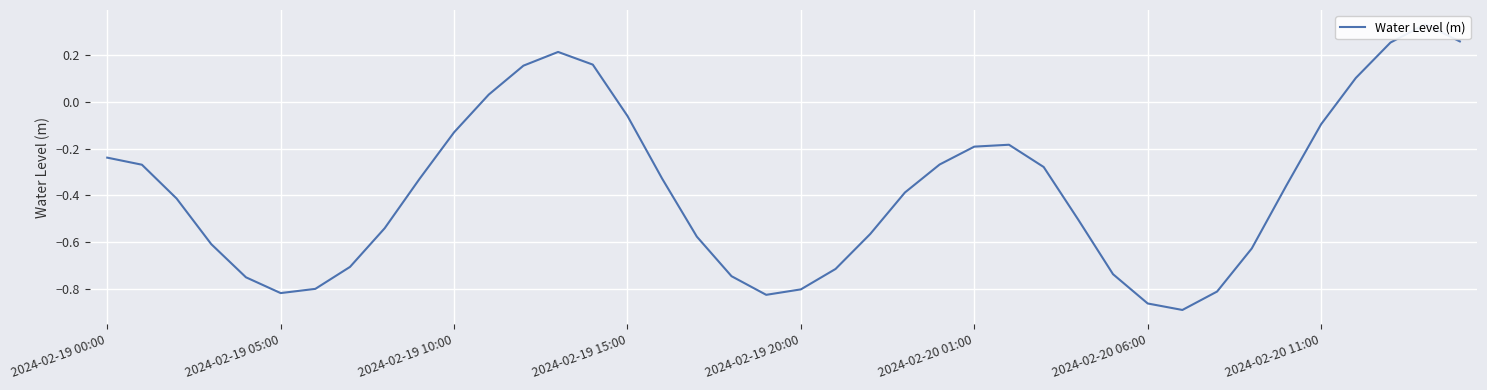

What is the minimum value shown in the chart?

-0.9